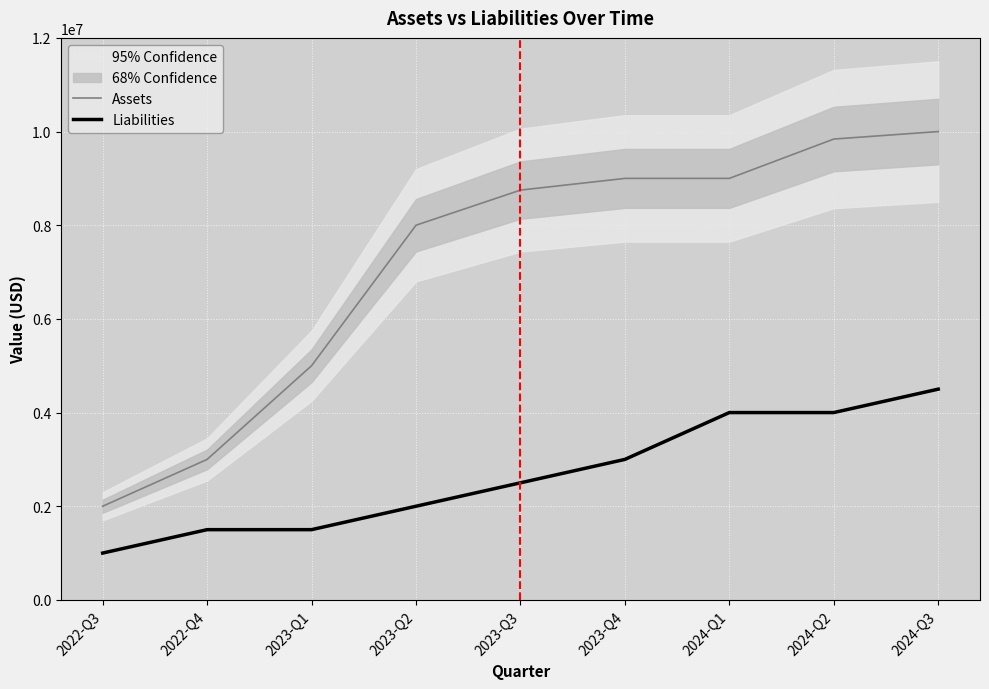

What is the label of the 8th point from the left?

2024-Q2